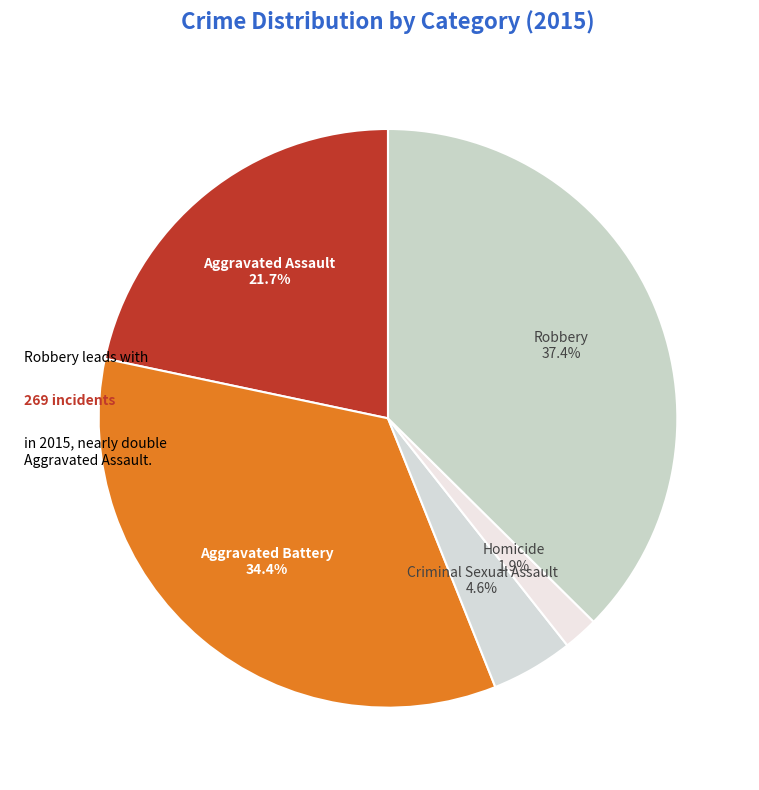

To the nearest percent, what is the combined percentage of Robbery and Aggravated Assault?

59%